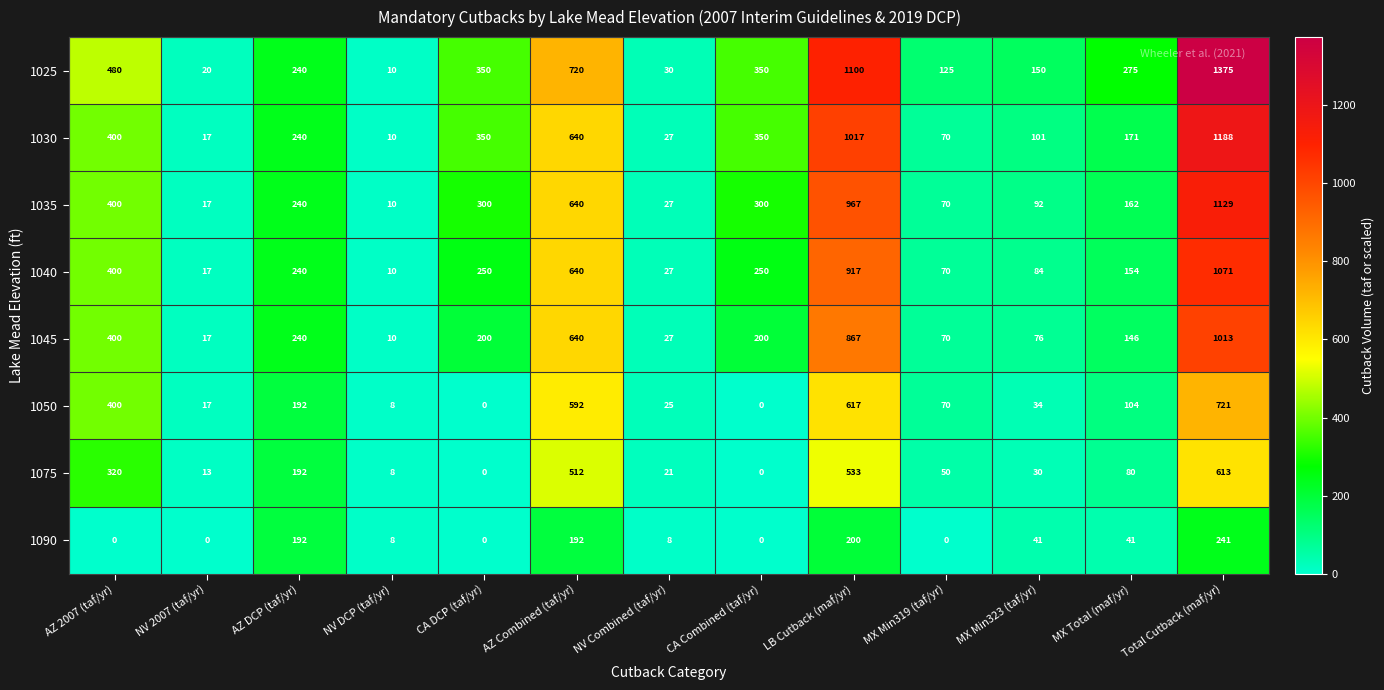

At how many categories does at least one series exceed 76?

10